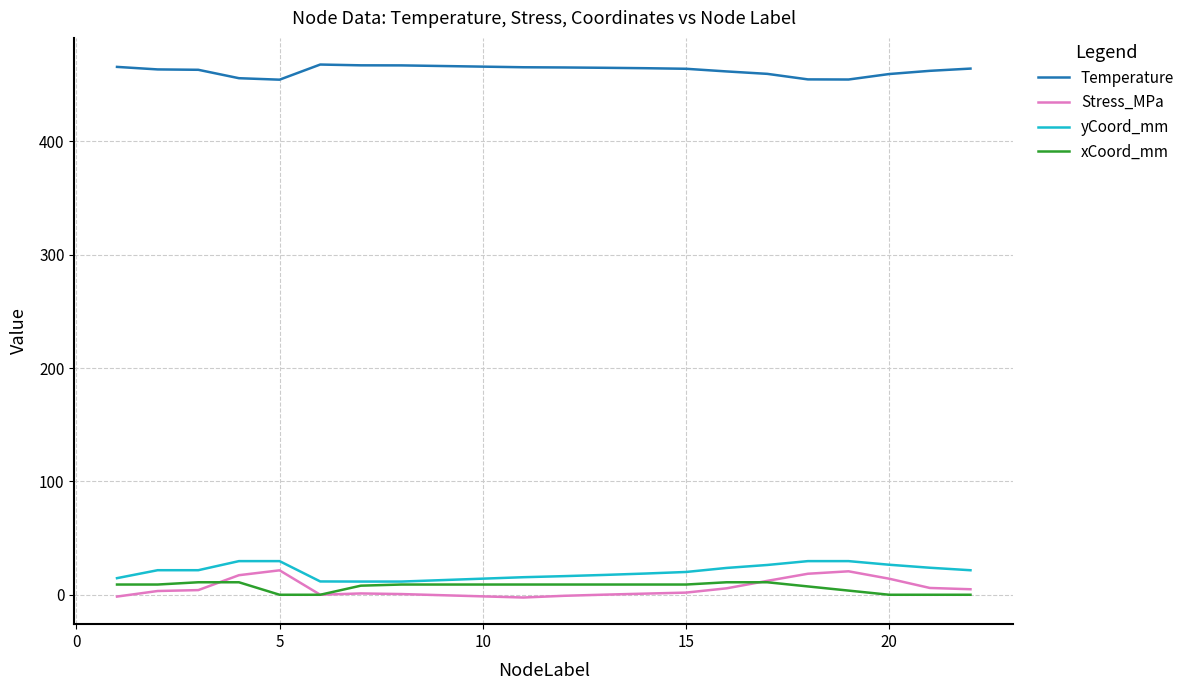

What is the minimum value for Temperature?

454.4